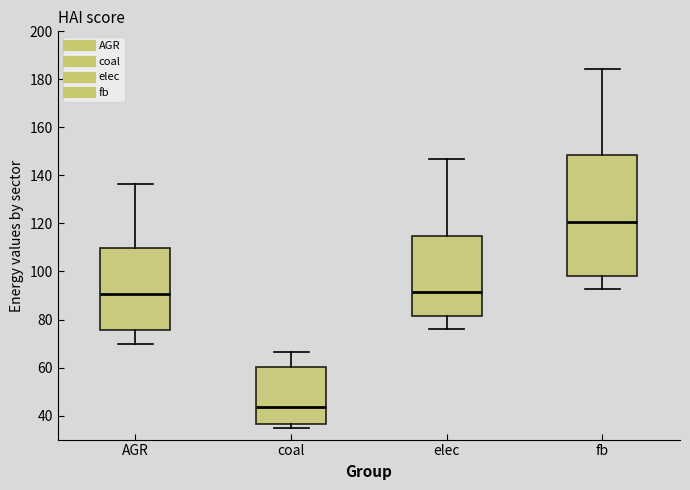

Where does the lower whisker of the box for fb end on the y-axis? The values are not printed on the chart, so give them approximately, as read against the axis.

92